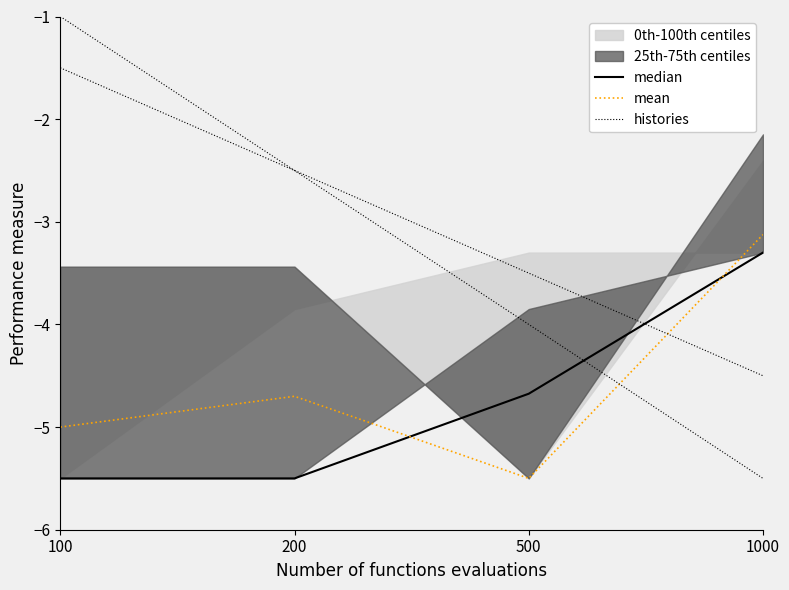

Between 500 and 1000, which series saw the biggest shift?

mean